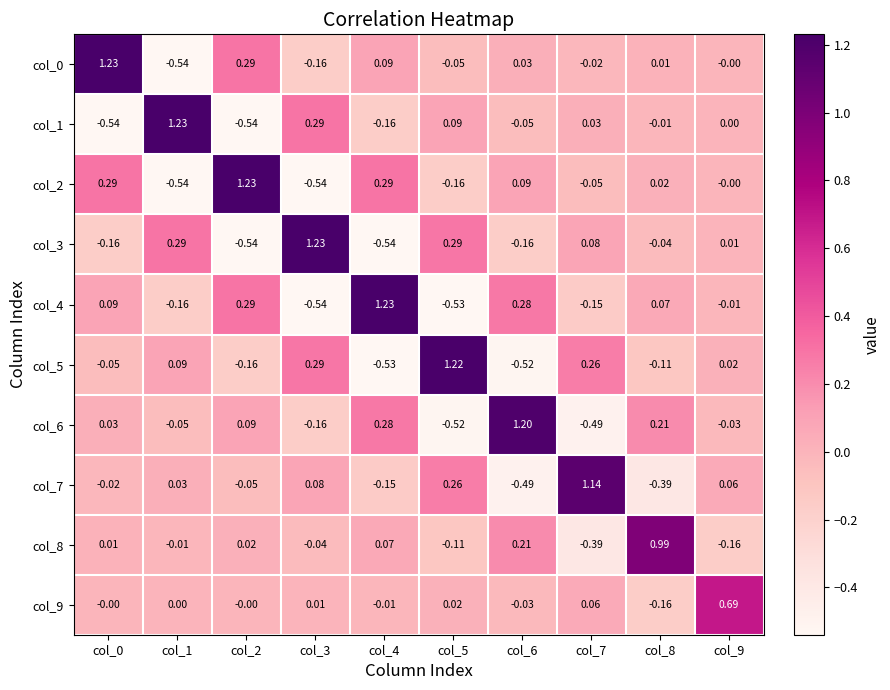

Is the value of col_9 at col_9 greater than the value of col_1 at col_4?

Yes